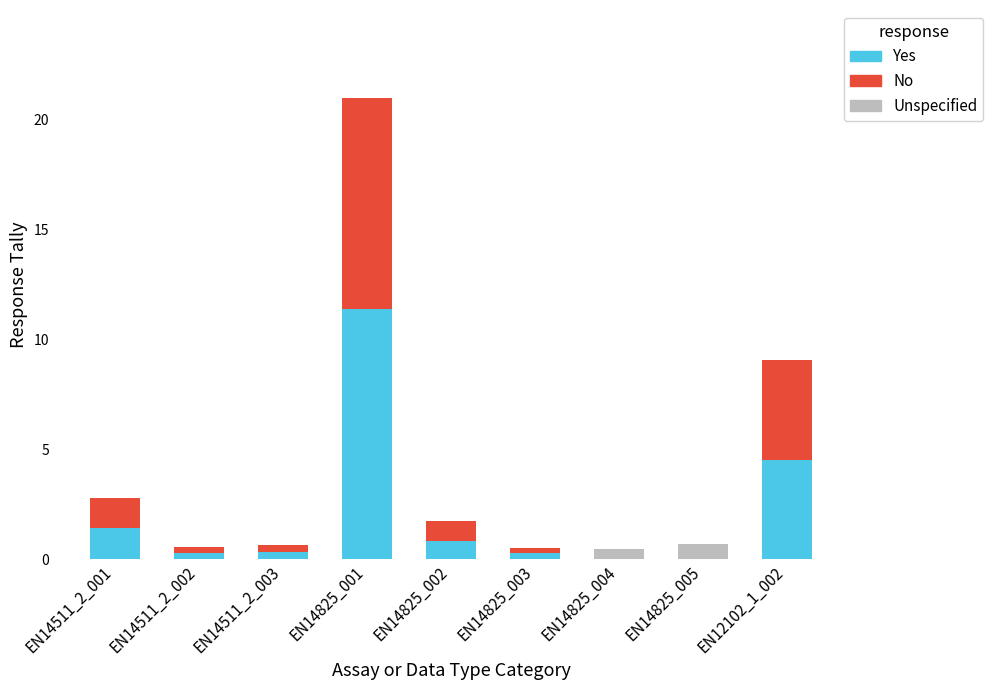

At which label does Yes reach its peak?

EN14825_001